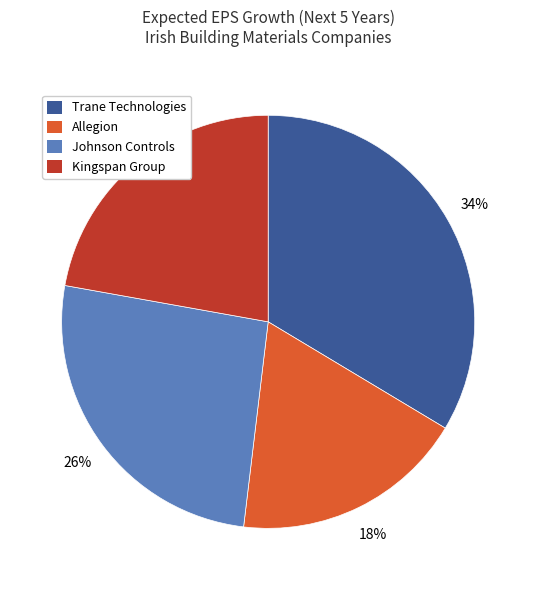

Is it true that Johnson Controls is 26% of the pie?

True